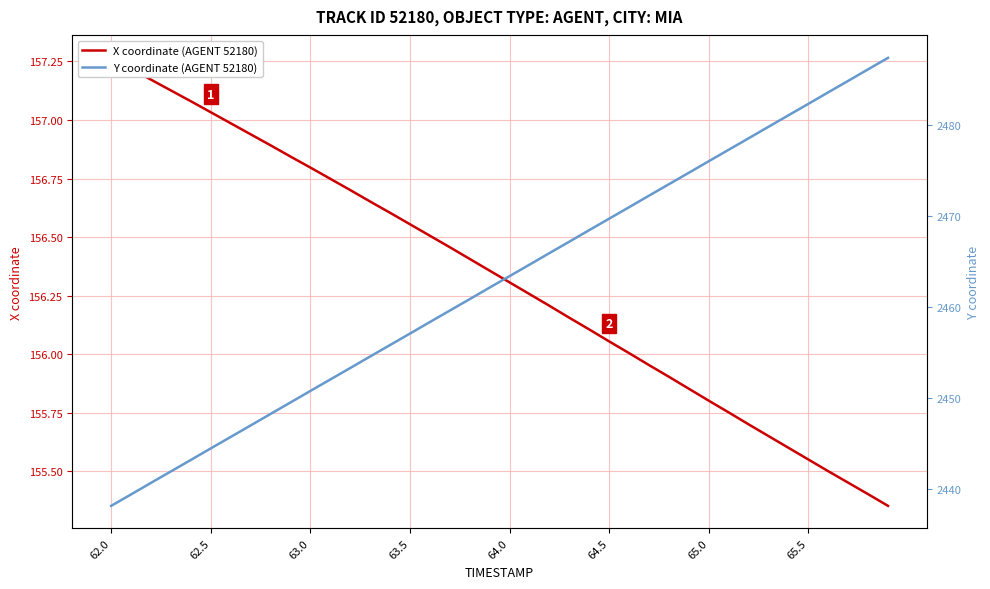

What is the highest value of the Y coordinate (AGENT 52180) series?

2487.4